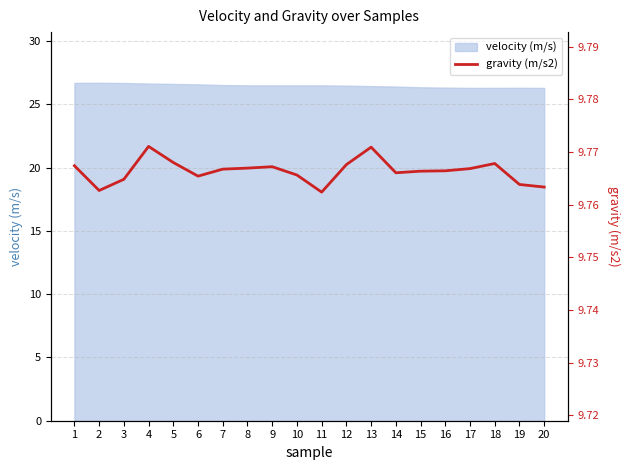

True or false: the data has more than 0 interior local peaks.

True